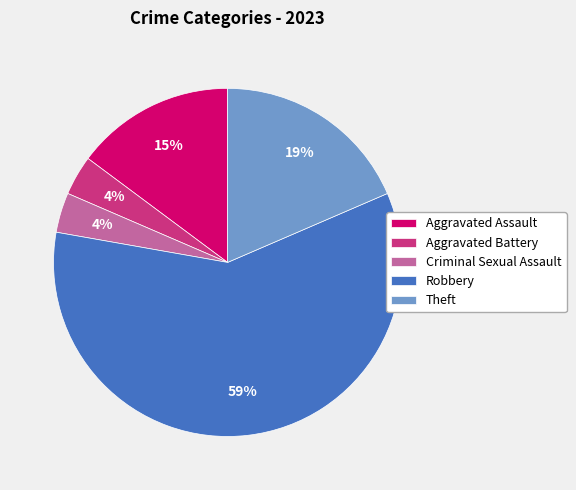

To the nearest percent, what is the average slice percentage?

20%